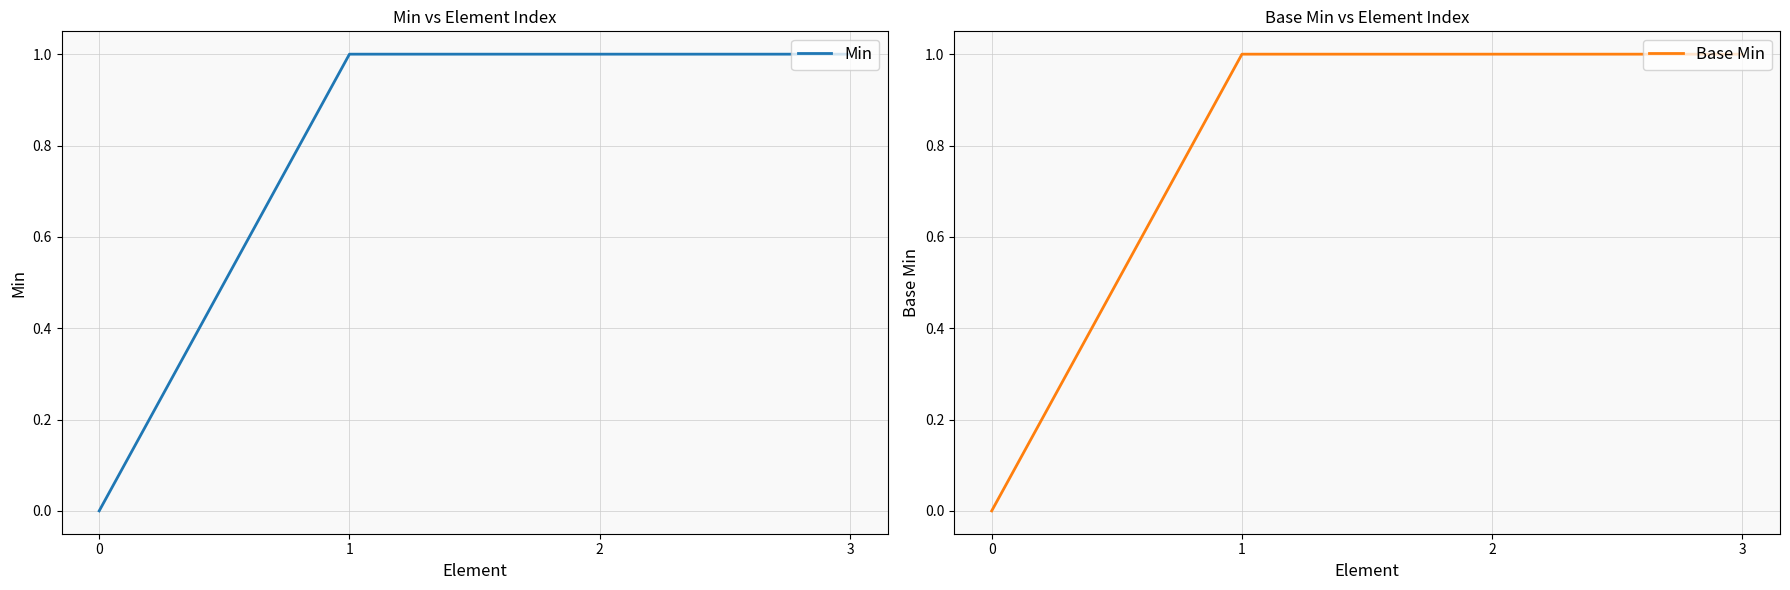

Count the number of data series in this chart.

2